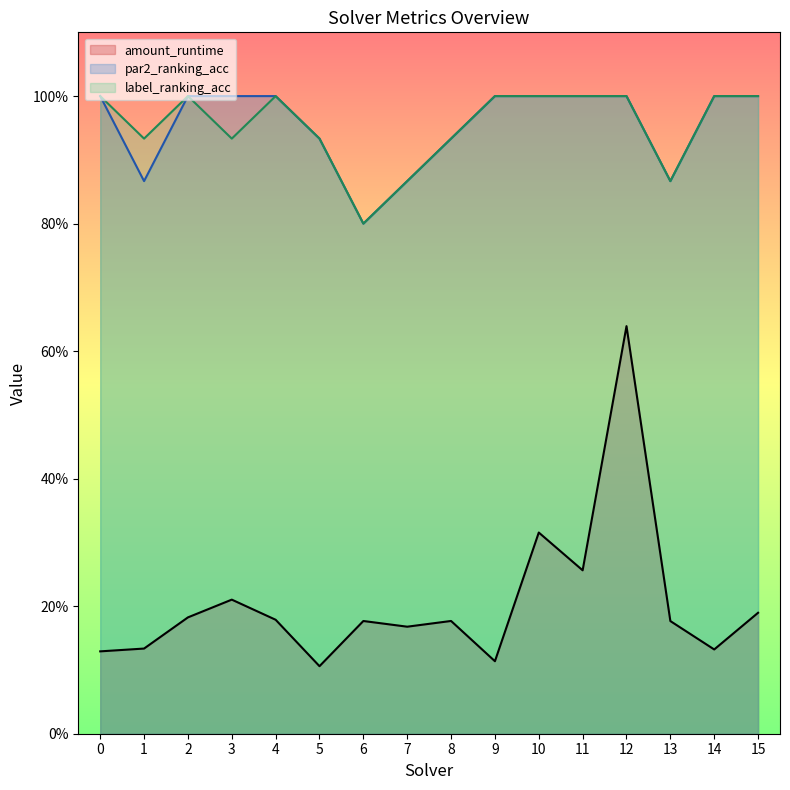

At which category does amount_runtime reach its first local valley?

5